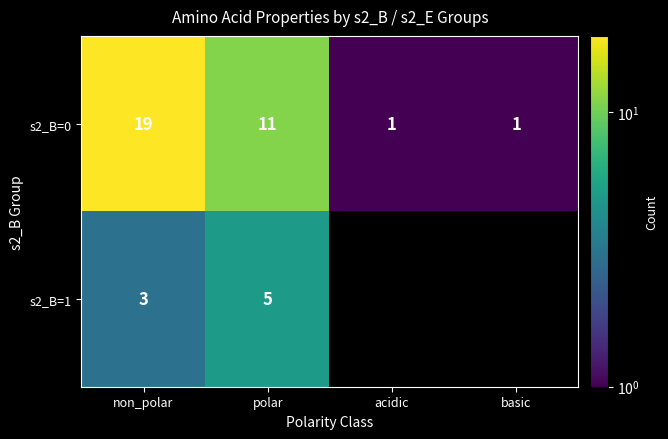

Is the value of s2_B=1 at non_polar greater than the value of s2_B=0 at non_polar?

No